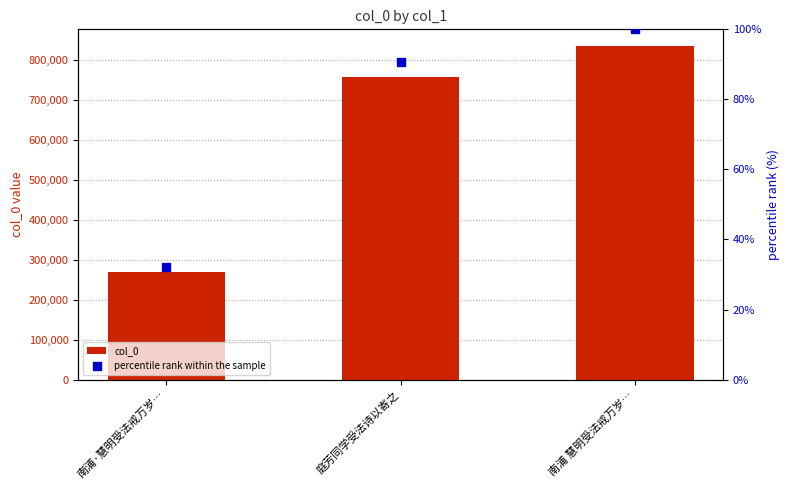

At how many categories does at least one series exceed 78902?

3